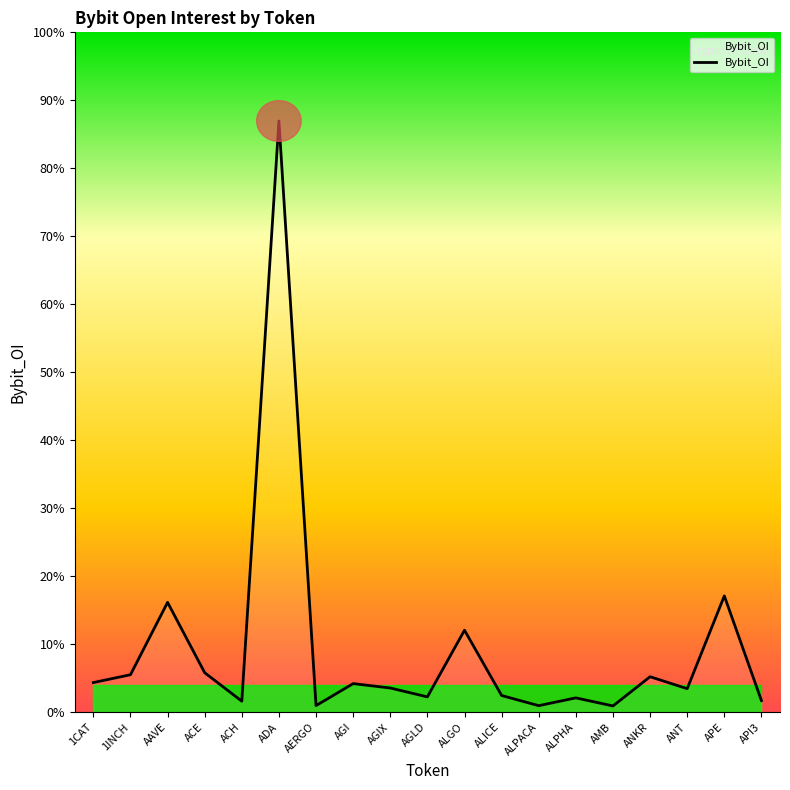

What position from the left is ACH?

5